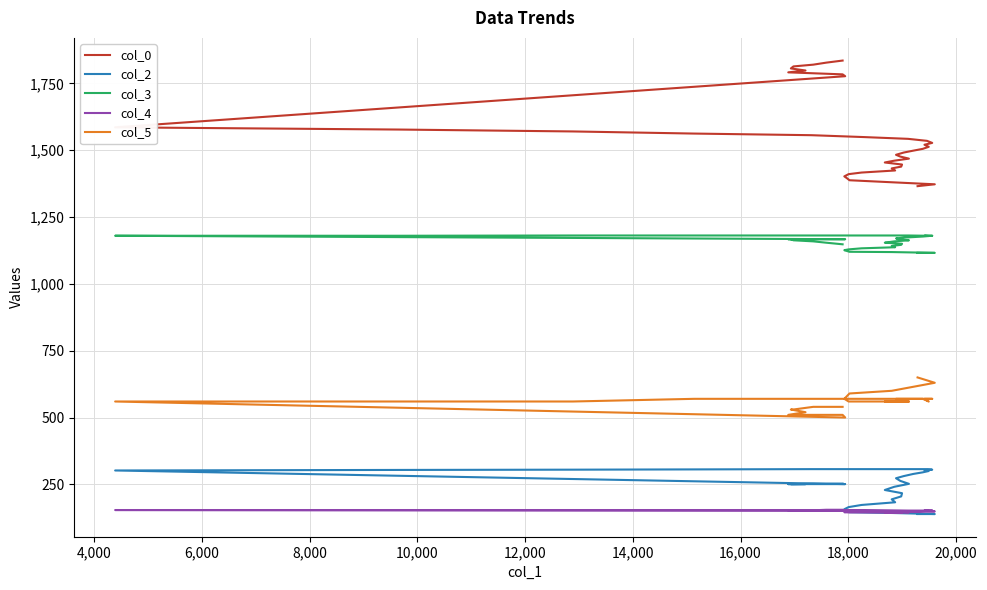

Which series has the widest spread of values?

col_0